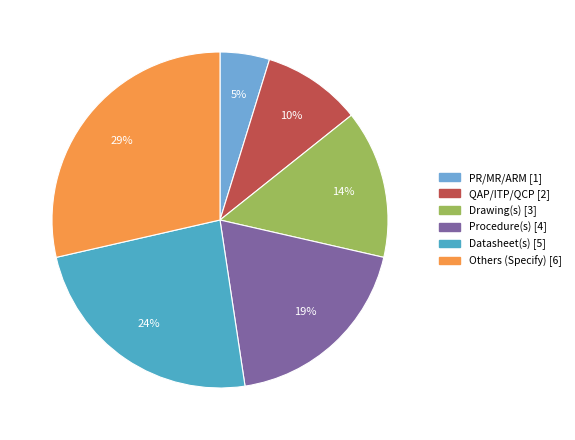

What is the ratio of the value at QAP/ITP/QCP to the value at PR/MR/ARM?

2.0